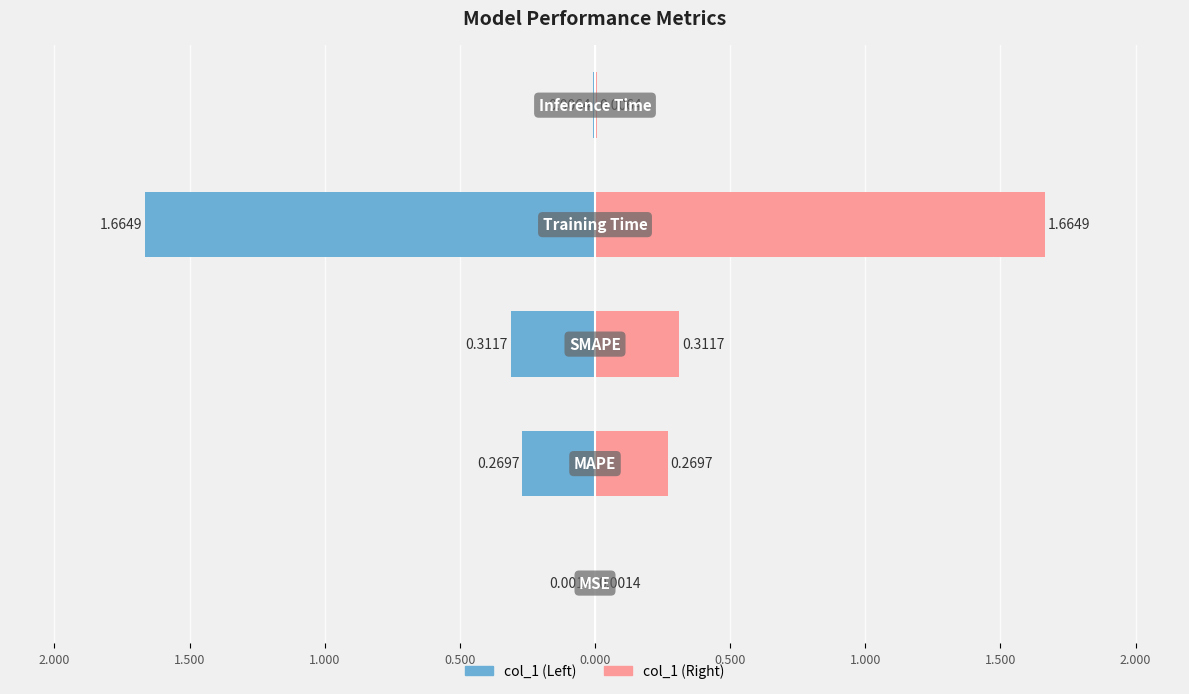

Rank the categories by value from highest to lowest.

Training Time, SMAPE, MAPE, Inference Time, MSE